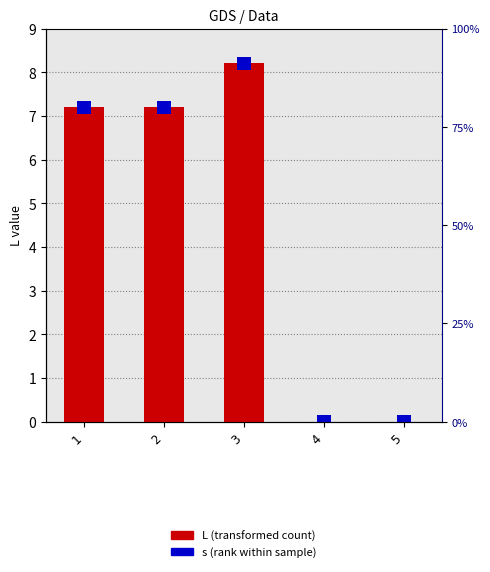

Which label corresponds to the smallest value in the chart?

4